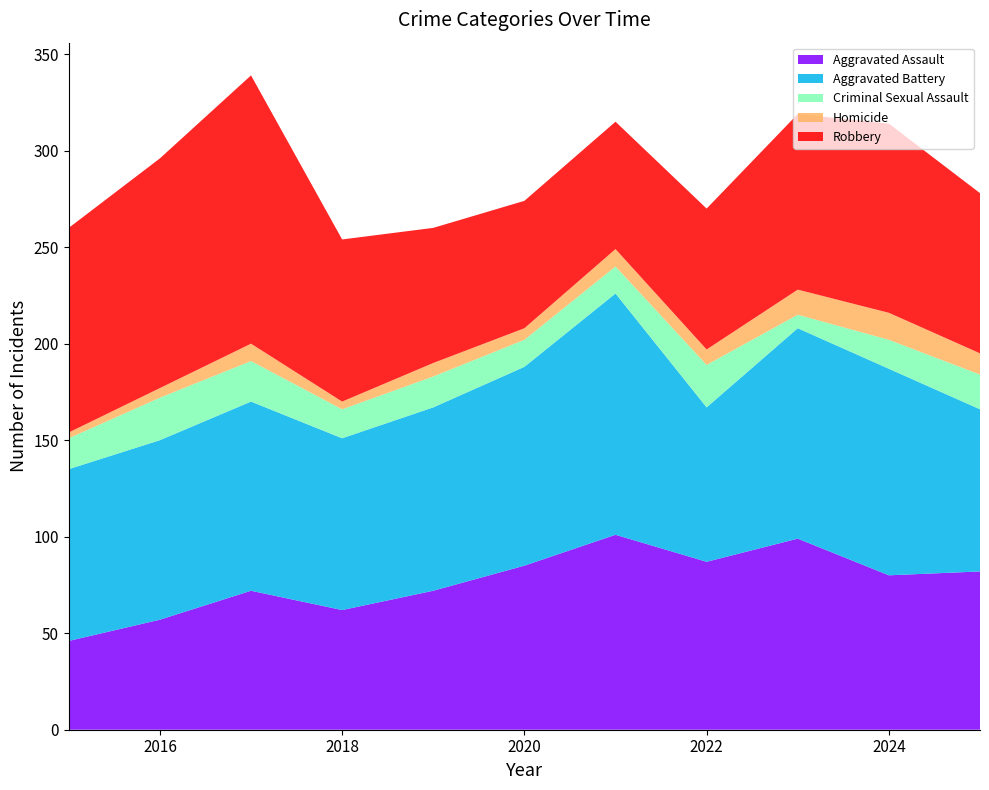

Reading left to right, transcribe all the data shown in this chart.

Aggravated Assault: 2015=46	2016=57	2017=72	2018=62	2019=72	2020=85	2021=101	2022=87	2023=99	2024=80	2025=82
Aggravated Battery: 2015=89	2016=93	2017=98	2018=89	2019=95	2020=103	2021=125	2022=80	2023=109	2024=107	2025=84
Criminal Sexual Assault: 2015=16	2016=22	2017=21	2018=15	2019=16	2020=14	2021=14	2022=22	2023=7	2024=15	2025=18
Homicide: 2015=3	2016=5	2017=9	2018=4	2019=7	2020=6	2021=9	2022=8	2023=13	2024=14	2025=11
Robbery: 2015=106	2016=119	2017=139	2018=84	2019=70	2020=66	2021=66	2022=73	2023=91	2024=98	2025=83